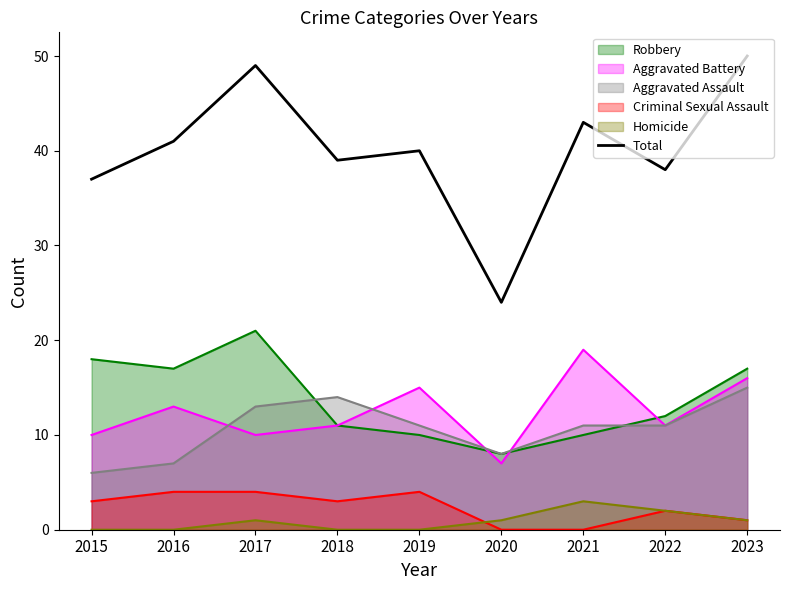

Which label corresponds to the largest value in the chart?

2023